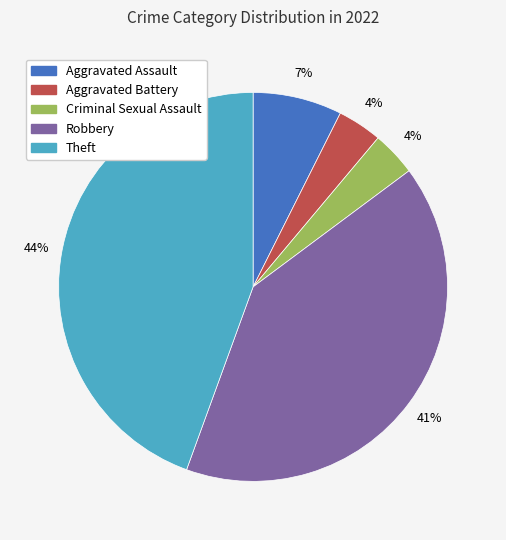

To the nearest percent, what portion does Aggravated Assault represent?

7%